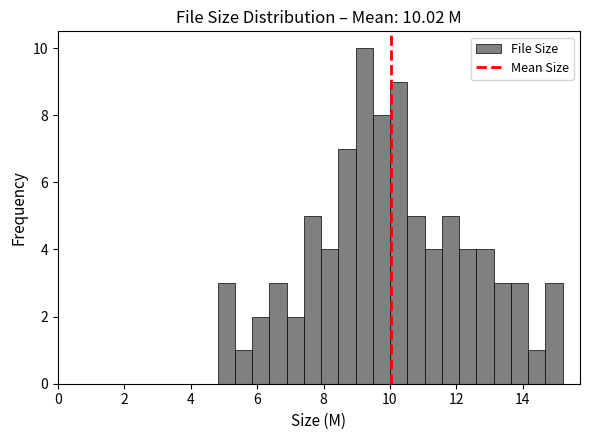

Around what value on the x-axis is the tallest bar? Give the approximate position of its centre, as read against the axis.

9.2